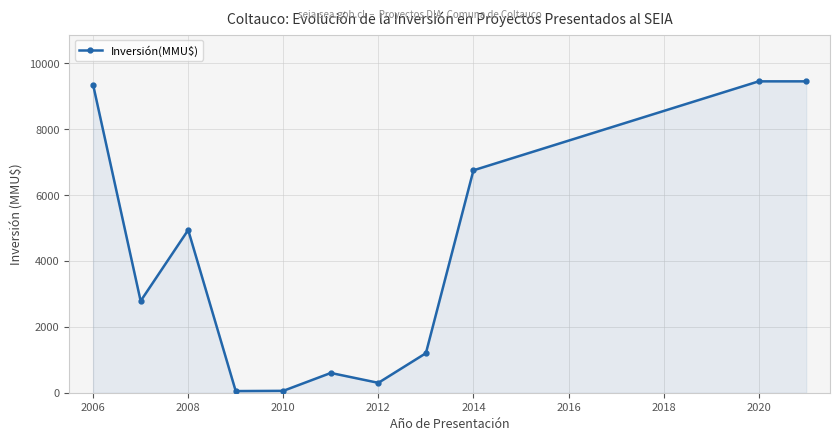

What is the difference between the maximum and second lowest values?

9393